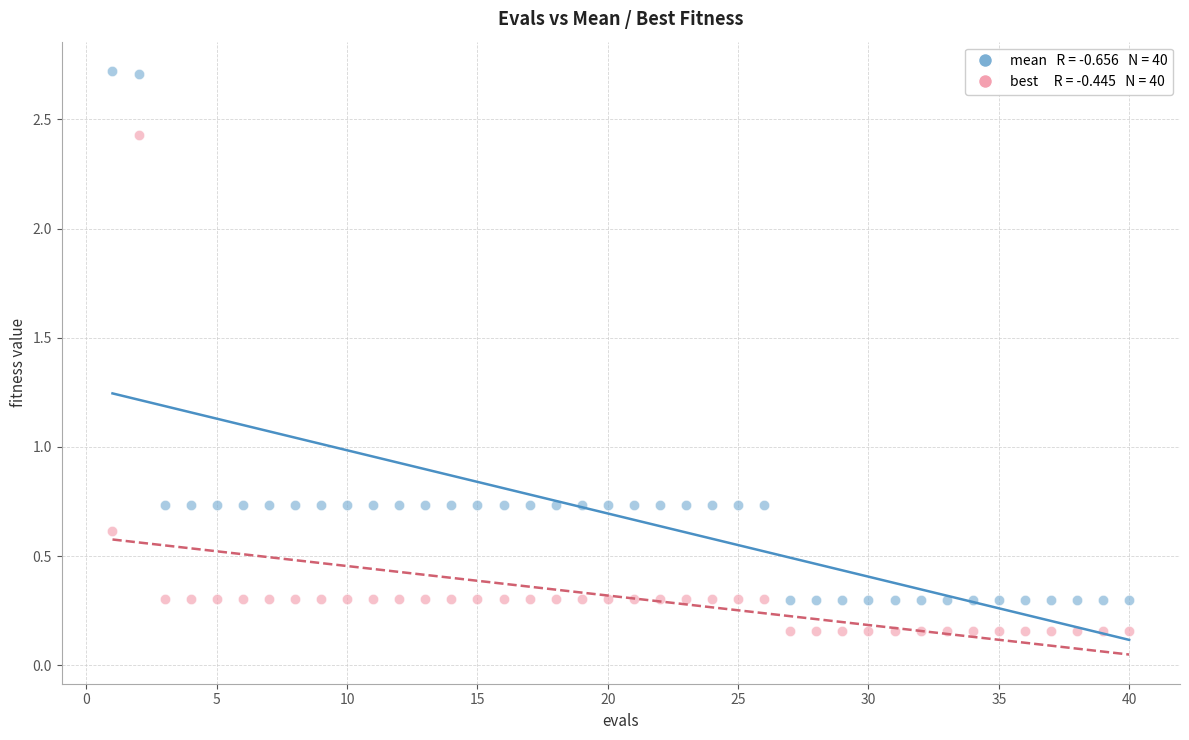

Across all data points, what is the range of Y values (max minus min)?

2.6